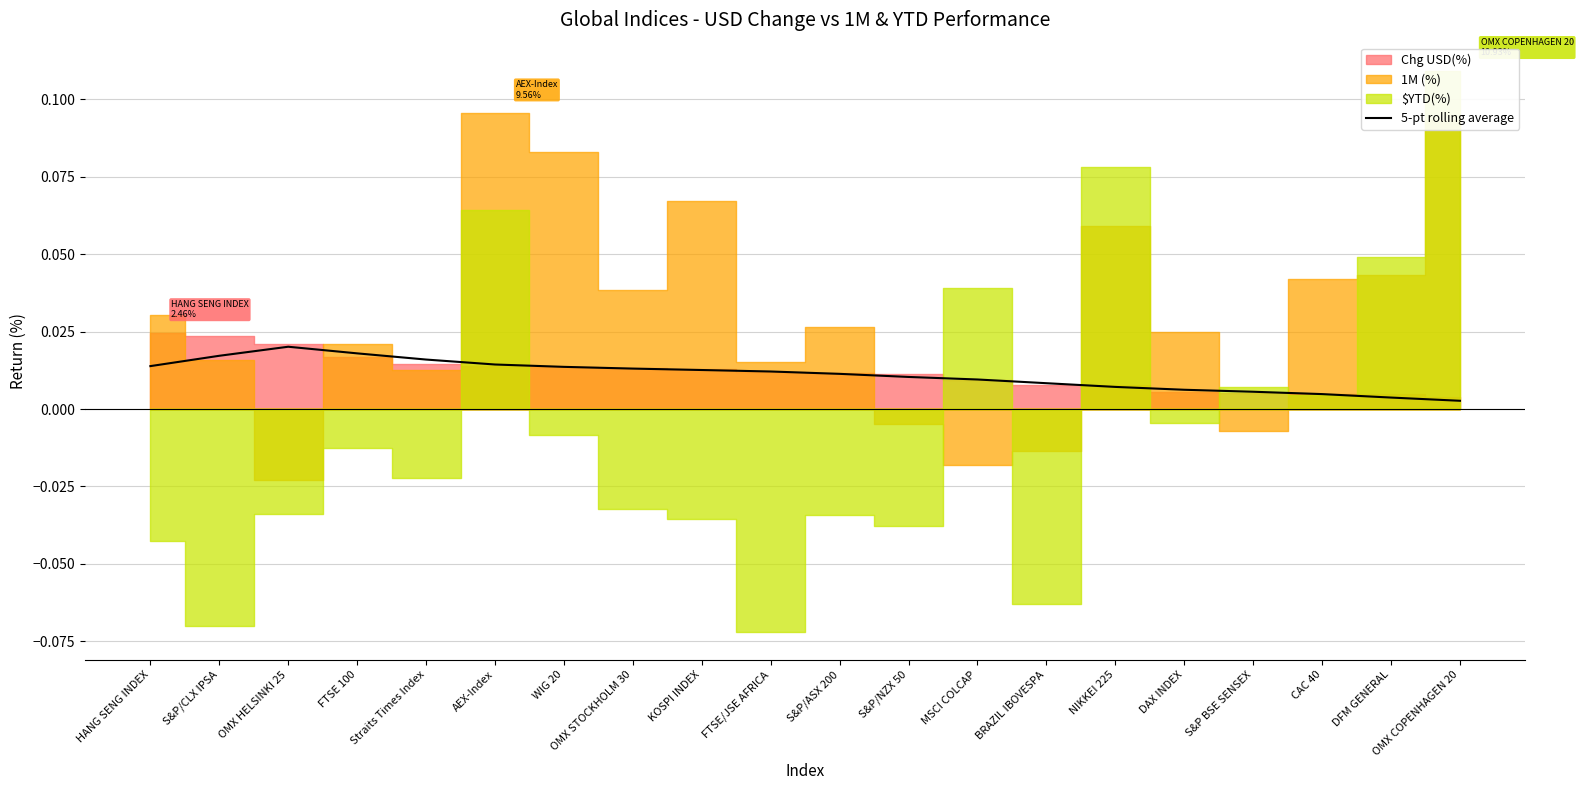

The value at S&P/NZX 50 is 0.0. True or false?

True